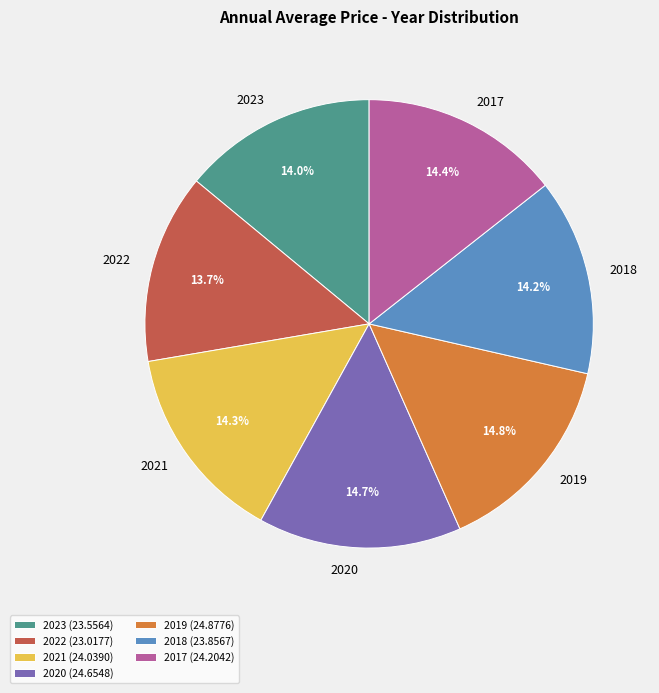

The 2018 slice represents 23% of the pie. True or false?

False